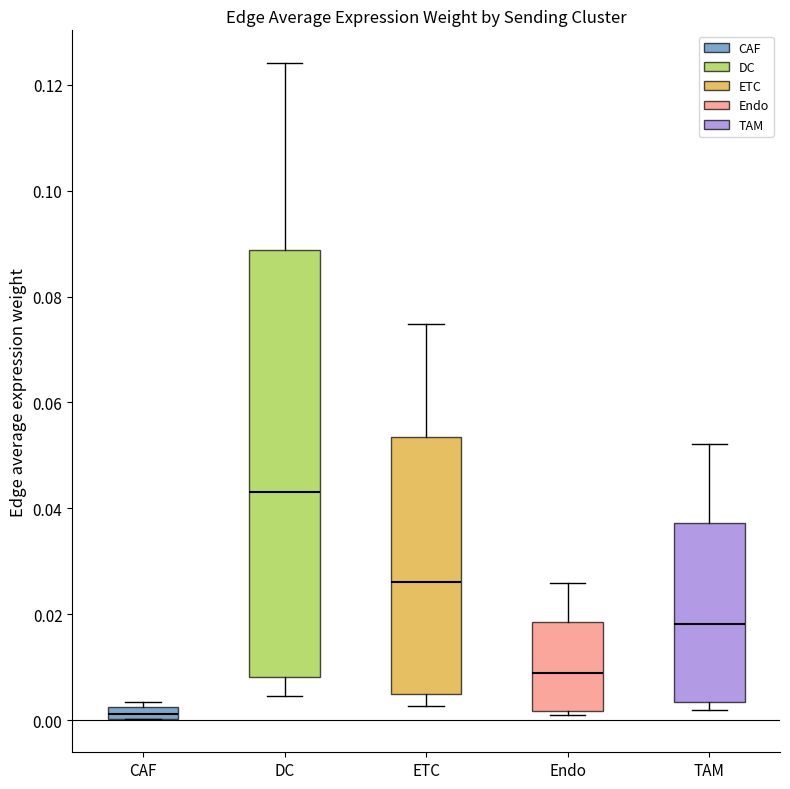

Comparing the boxes themselves (not the whiskers), which one is the tallest?

DC